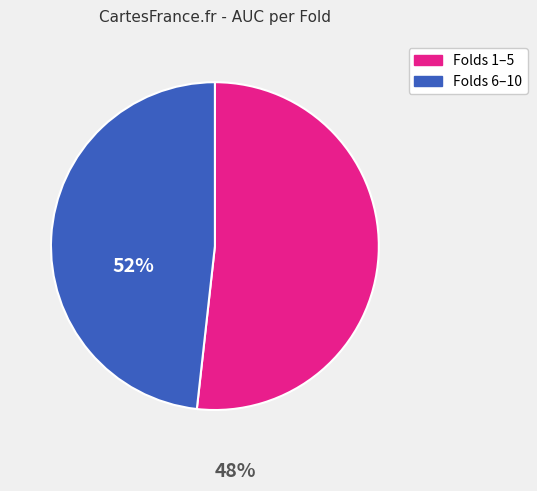

Which category has the biggest portion of the pie?

Folds 1–5